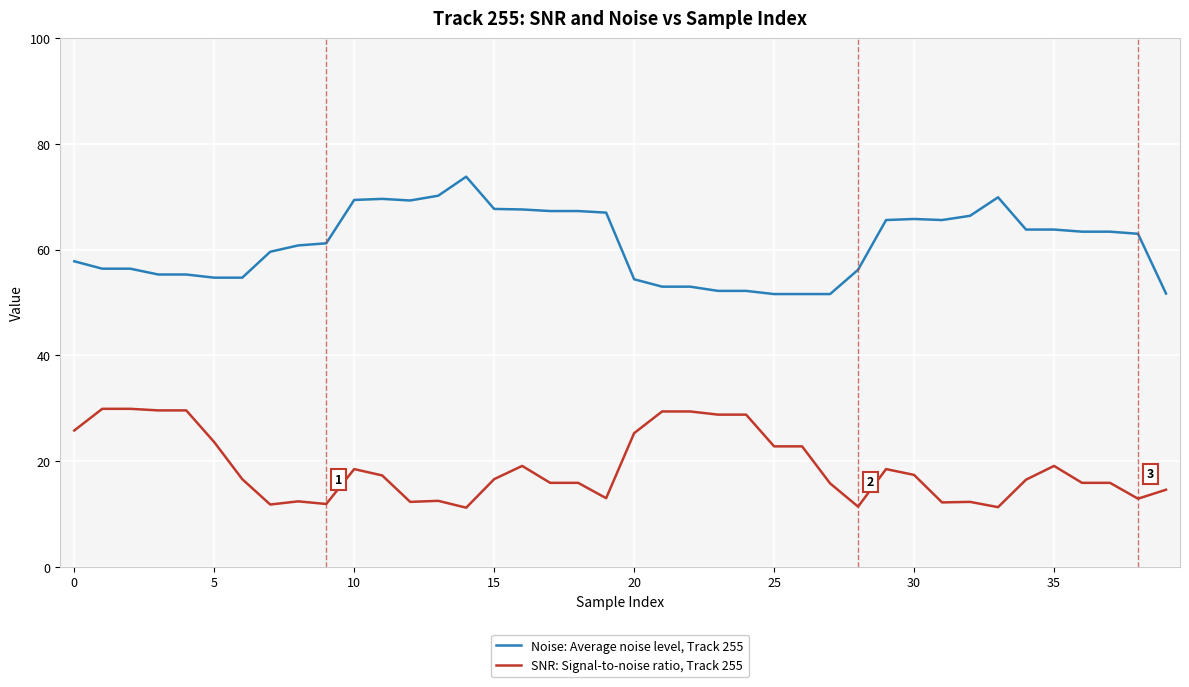

How many categories are shown in the chart?

40